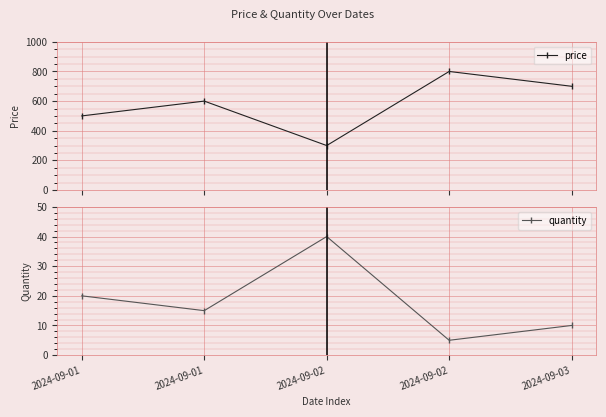

What are all the series names shown in the legend?

price, quantity